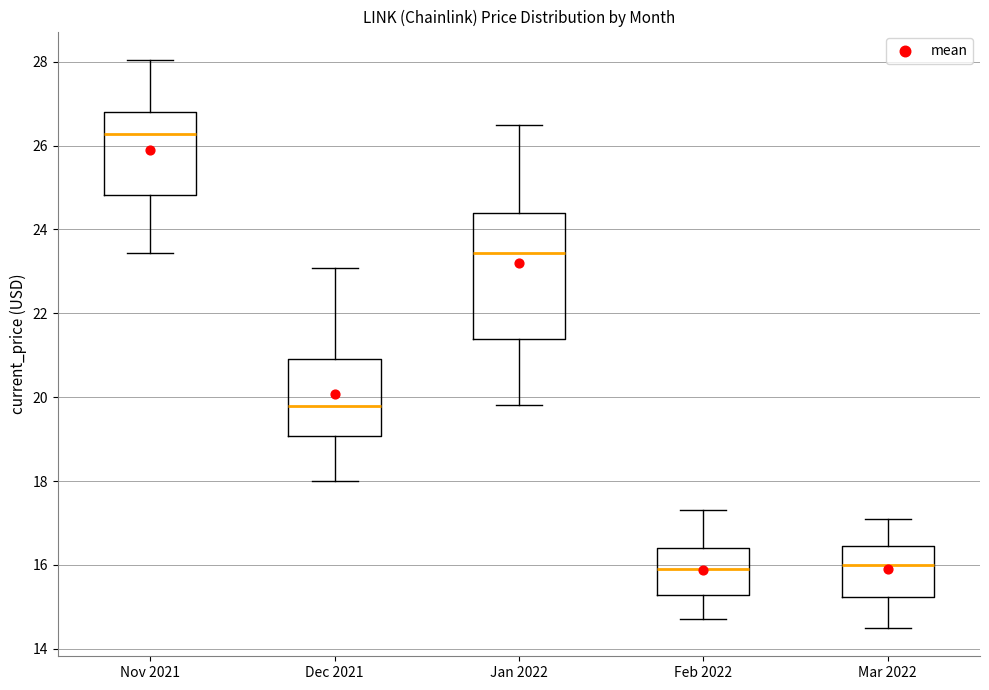

Reading left to right, read every box against the y-axis: the position of its median line, the range the box covers, and the ends of its whiskers. The values are not printed on the chart, so give them approximately, as read against the axis.

Nov 2021: median 26.2, box 24.8 to 26.8, whiskers 23.4 to 28.0
Dec 2021: median 19.8, box 19.0 to 21.0, whiskers 18.0 to 23.0
Jan 2022: median 23.4, box 21.4 to 24.4, whiskers 19.8 to 26.4
Feb 2022: median 16.0, box 15.2 to 16.4, whiskers 14.8 to 17.4
Mar 2022: median 16.0, box 15.2 to 16.4, whiskers 14.6 to 17.2